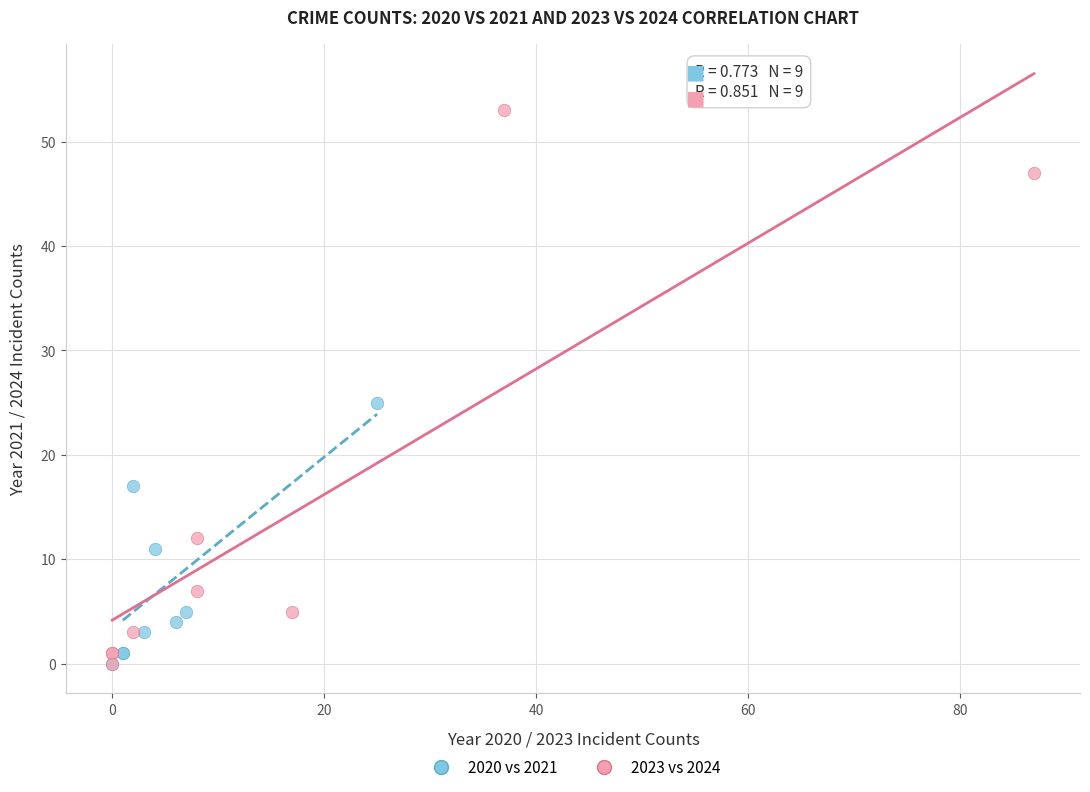

Which series has the largest Y range (max minus min)?

2023 vs 2024